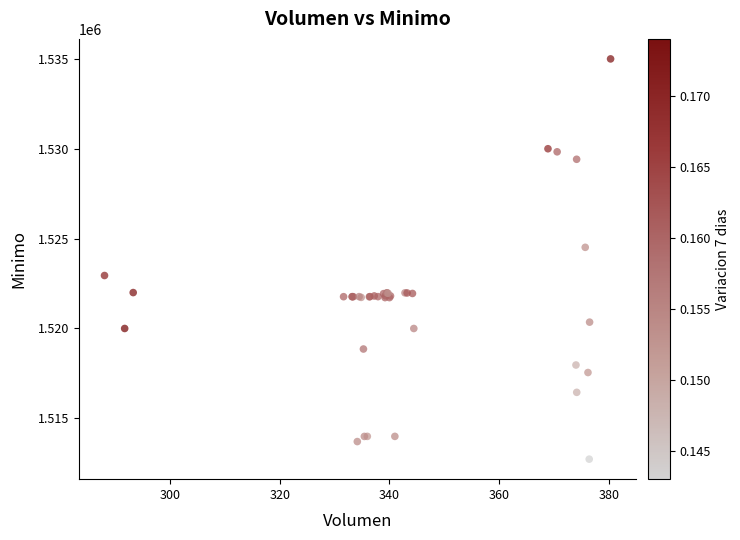

What Y value in the scatter plot is closest to 1523862?

1524513